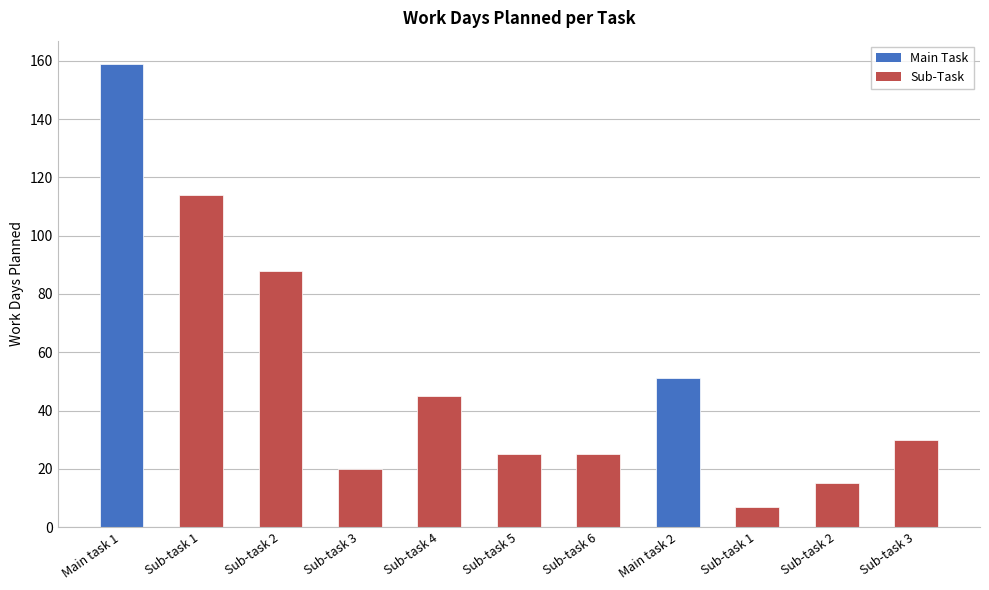

What is the approximate value at Main task 2?

51